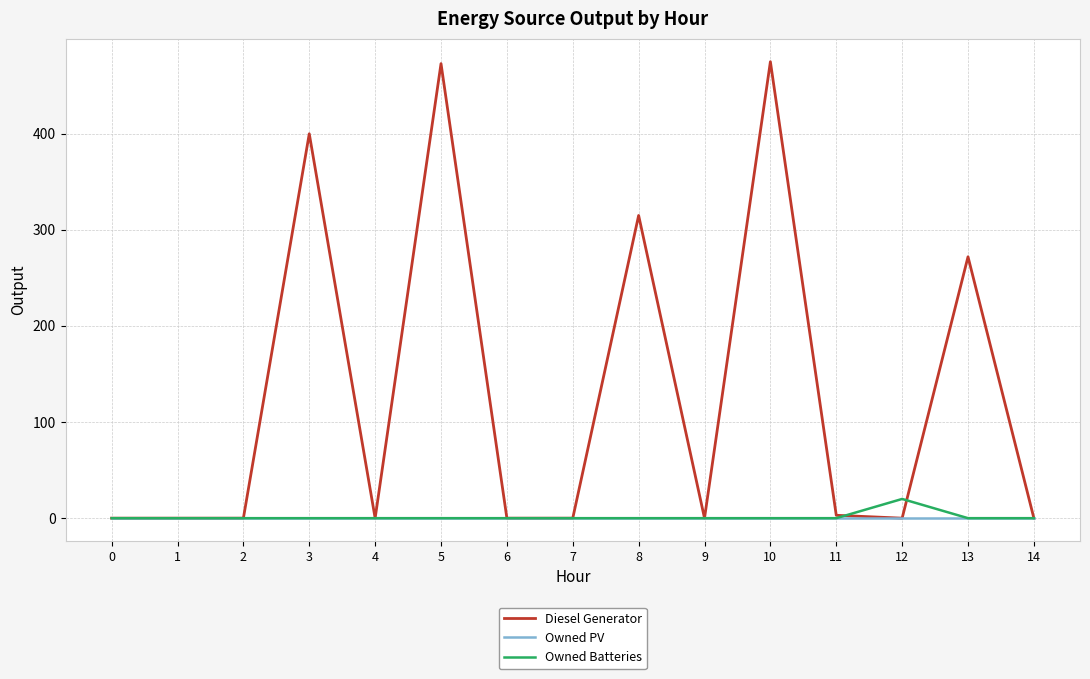

Which series has the largest range (max minus min)?

Diesel Generator